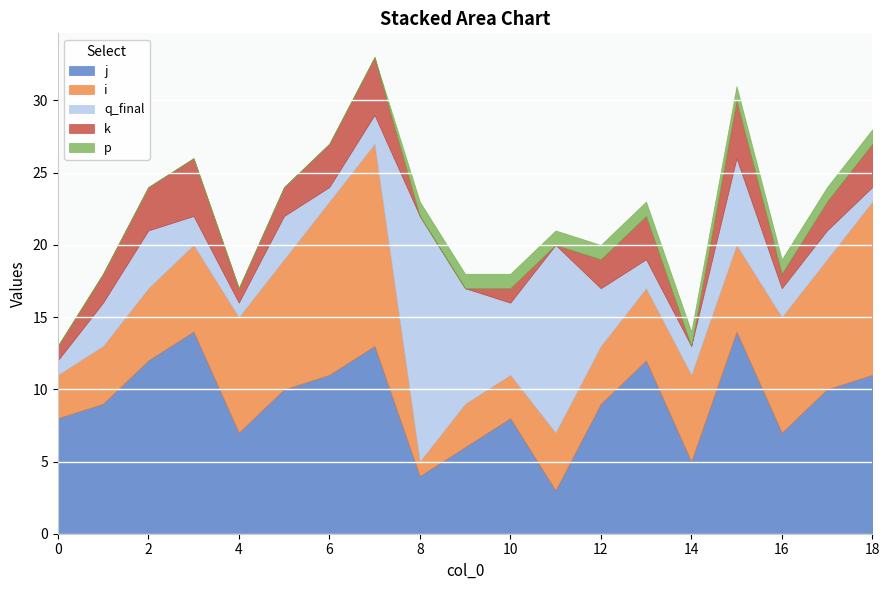

True or false: p has more than 0 interior local peaks.

False